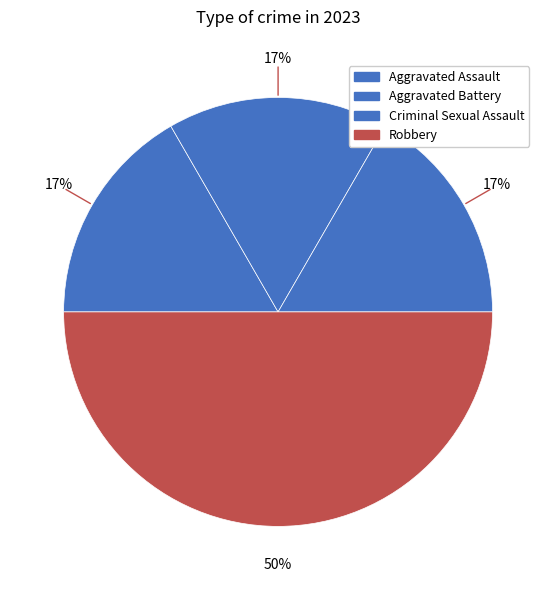

What is the largest slice in the pie chart?

Robbery